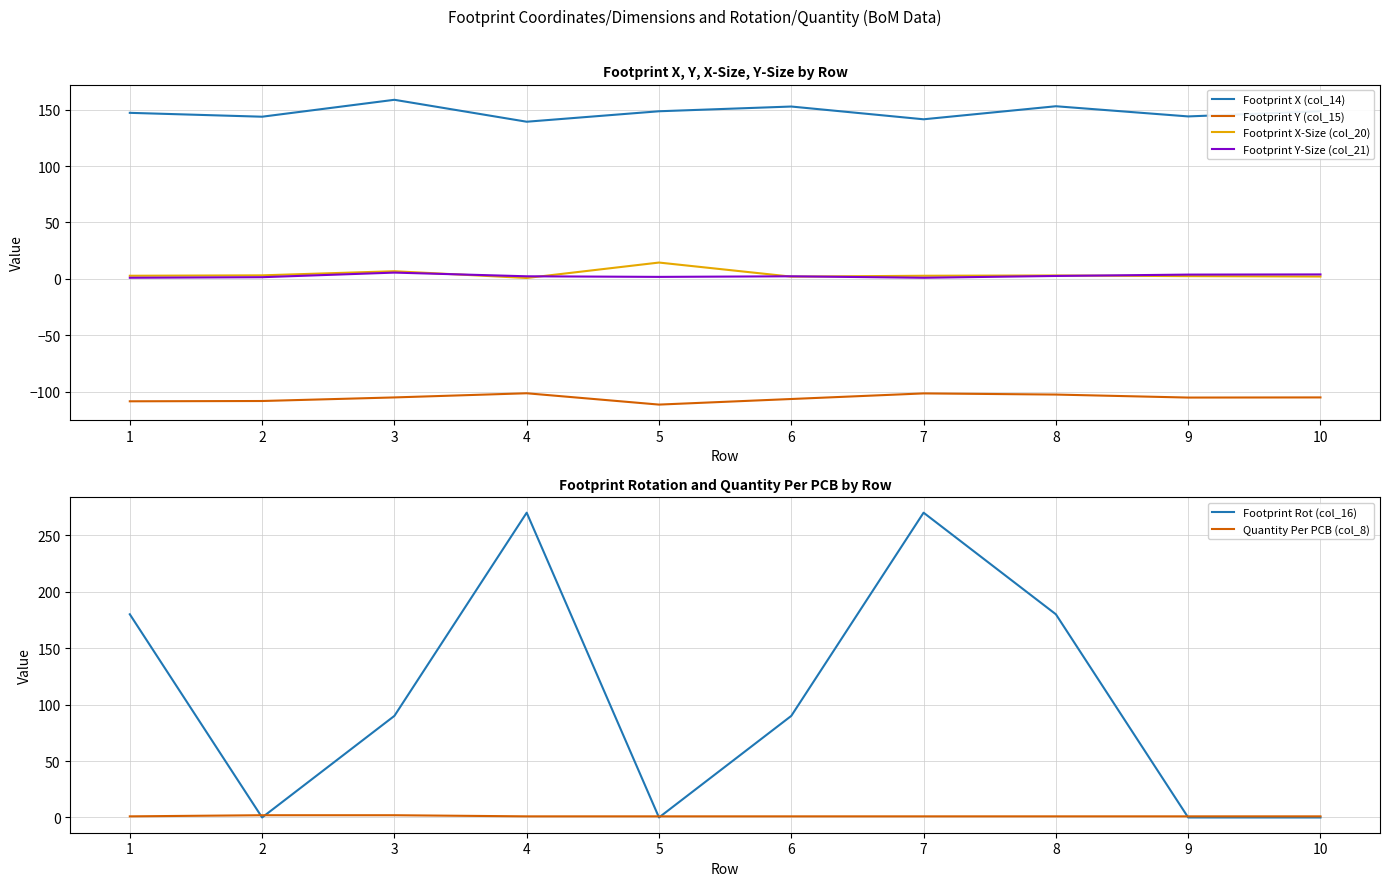

At which category does the chart reach its minimum across all series?

5